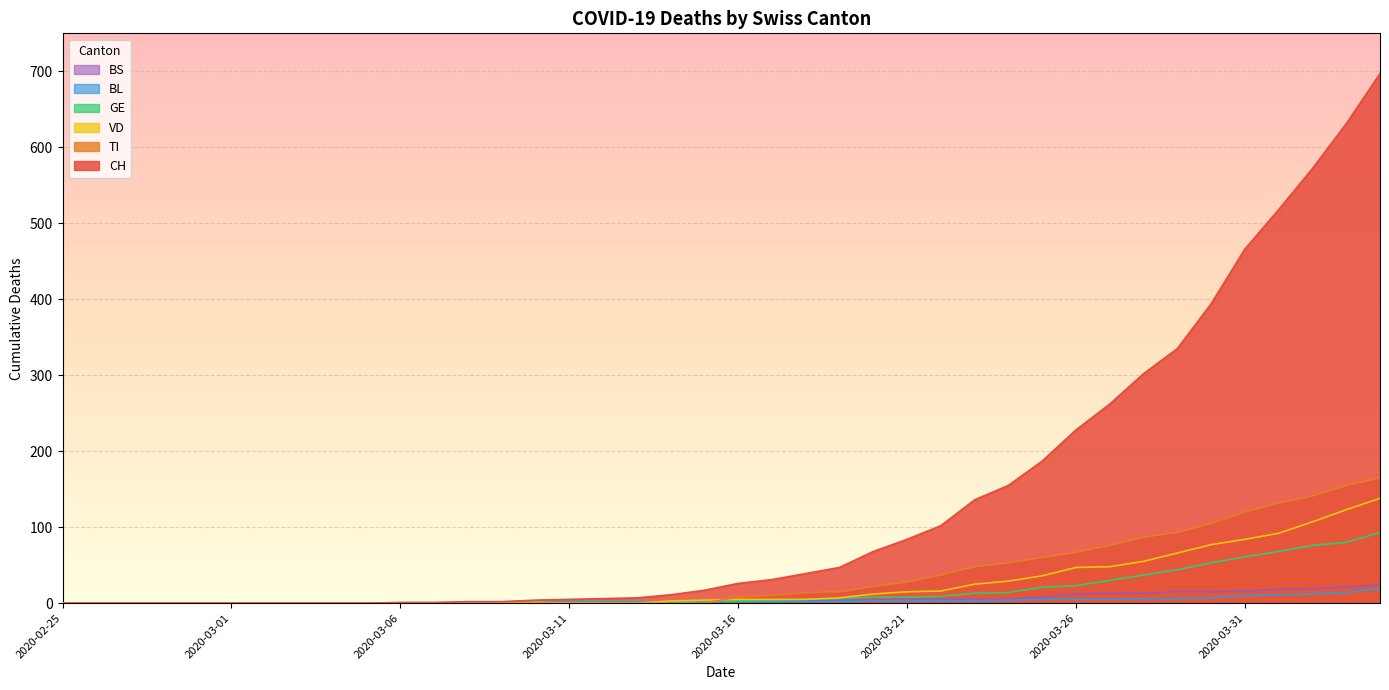

How many lines are shown in the chart?

6